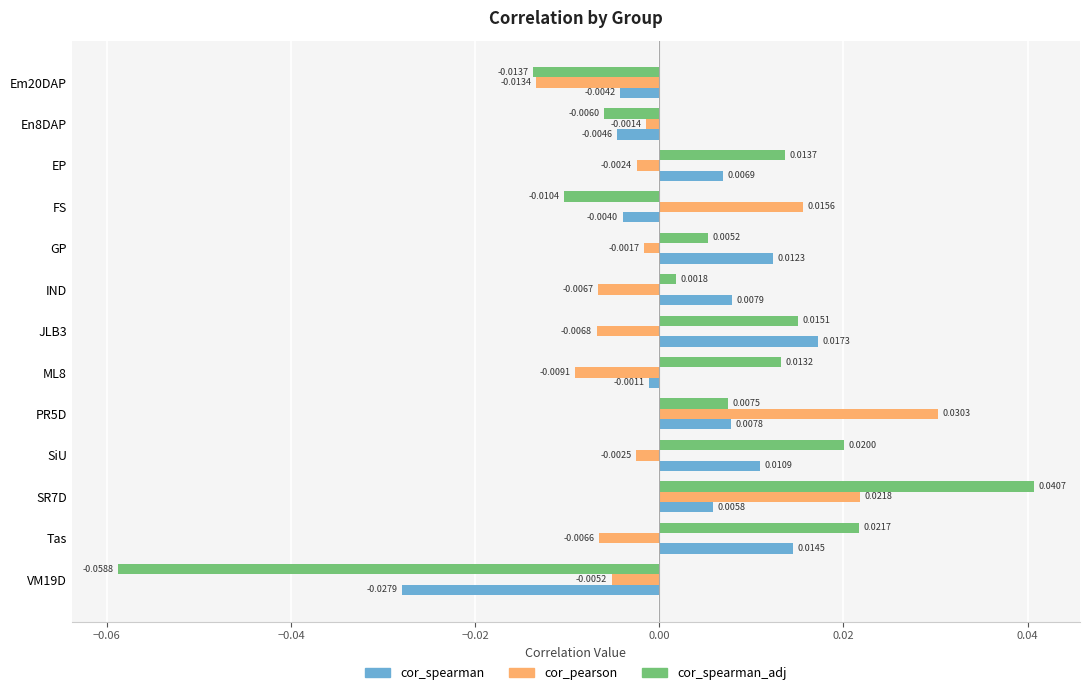

Between GP and SiU, which series saw the biggest shift?

cor_spearman_adj